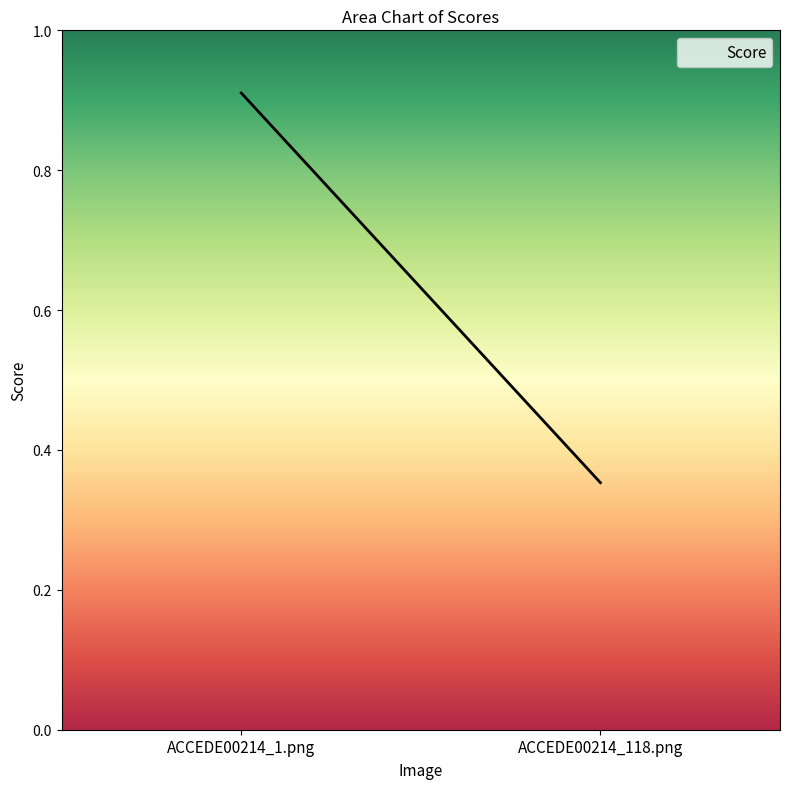

At which label is the value closest to 0?

ACCEDE00214_118.png